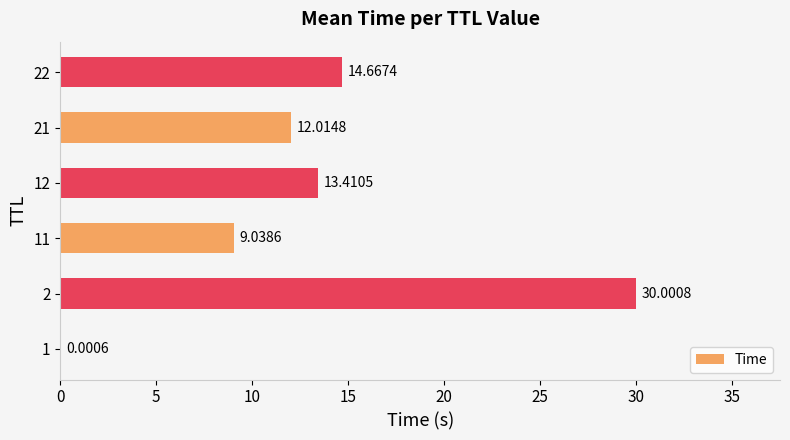

Approximately how many times larger is the value at 21 compared to 11?

1.3